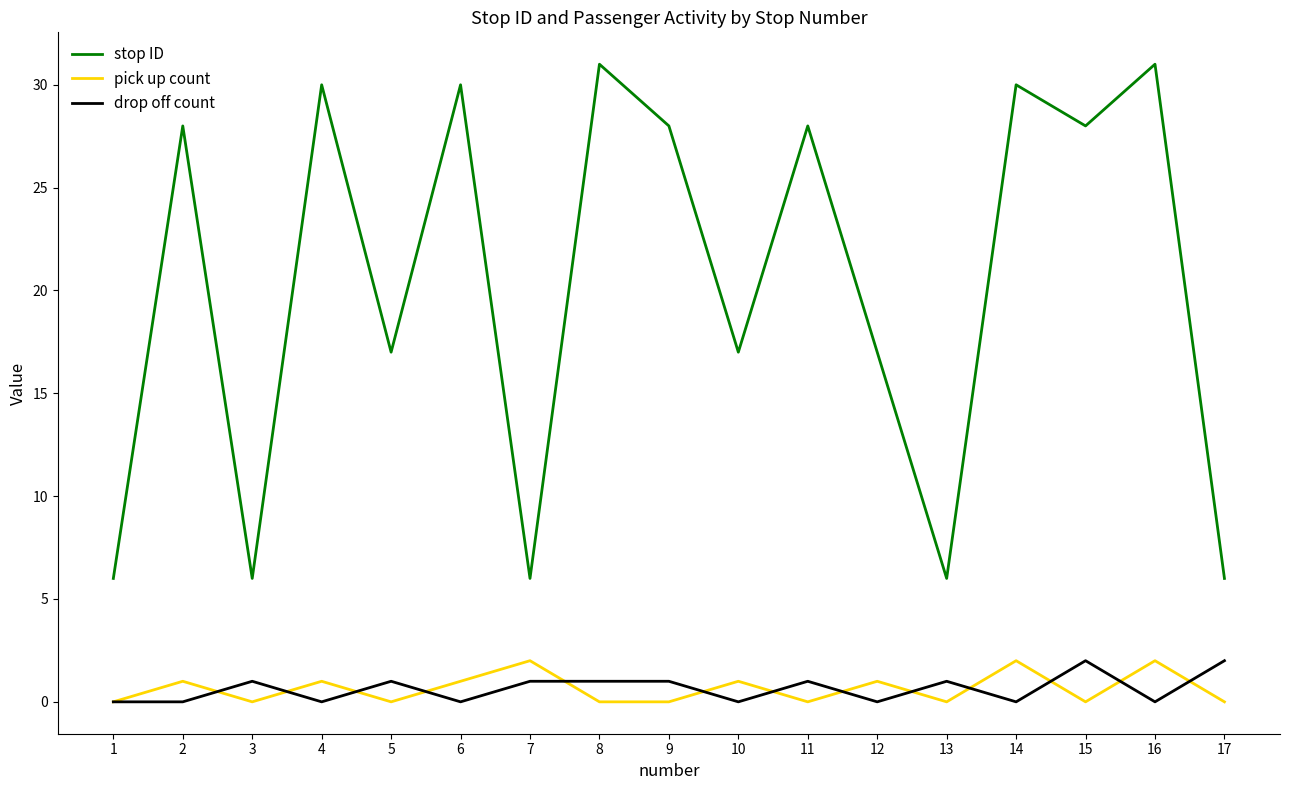

What is the minimum value for stop ID?

6